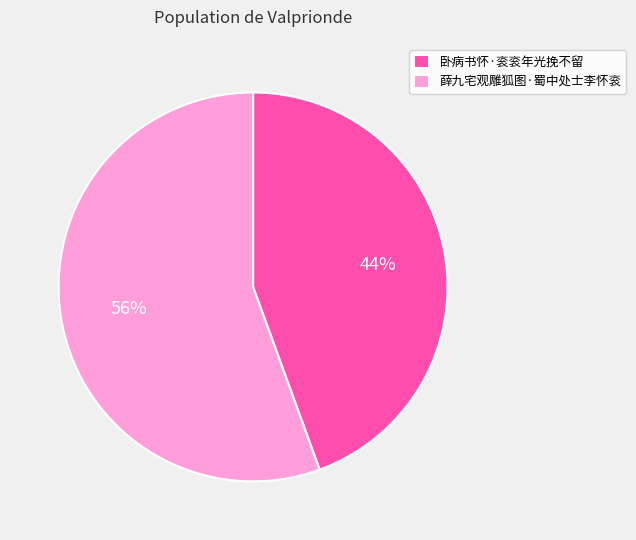

To the nearest percent, what is the average slice percentage?

50%